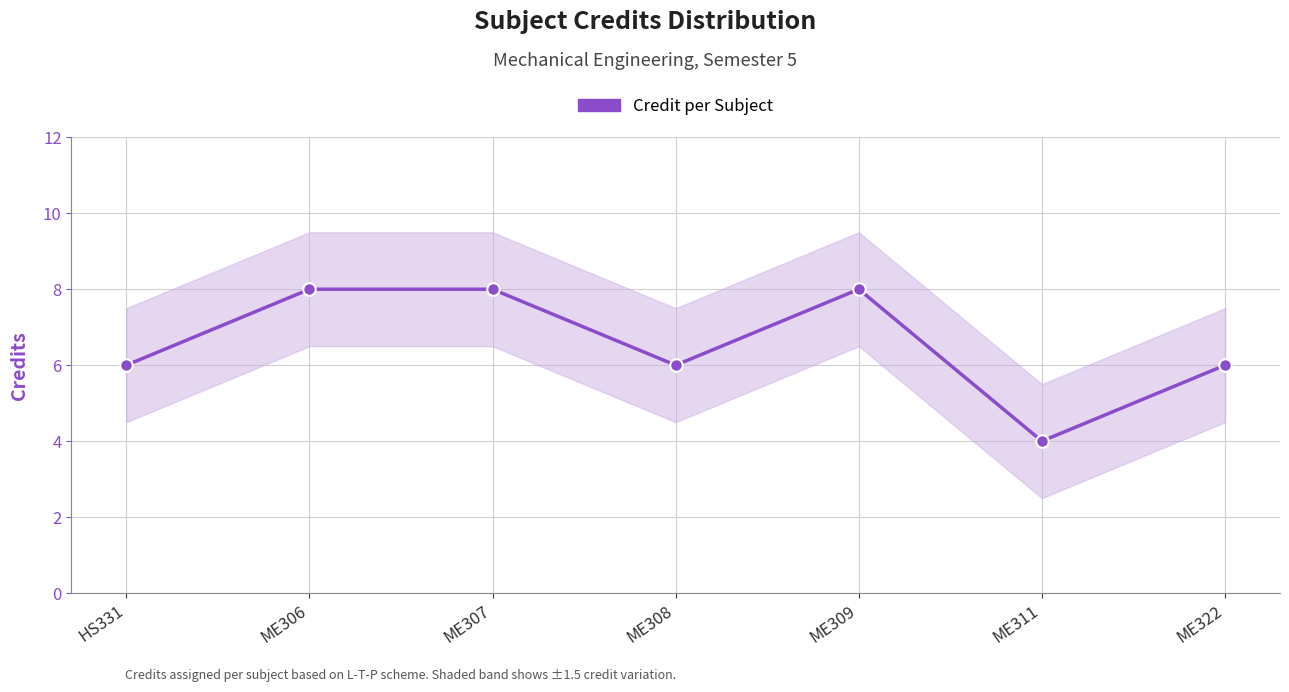

List the labels in order of value, smallest first.

ME311, HS331, ME308, ME322, ME306, ME307, ME309